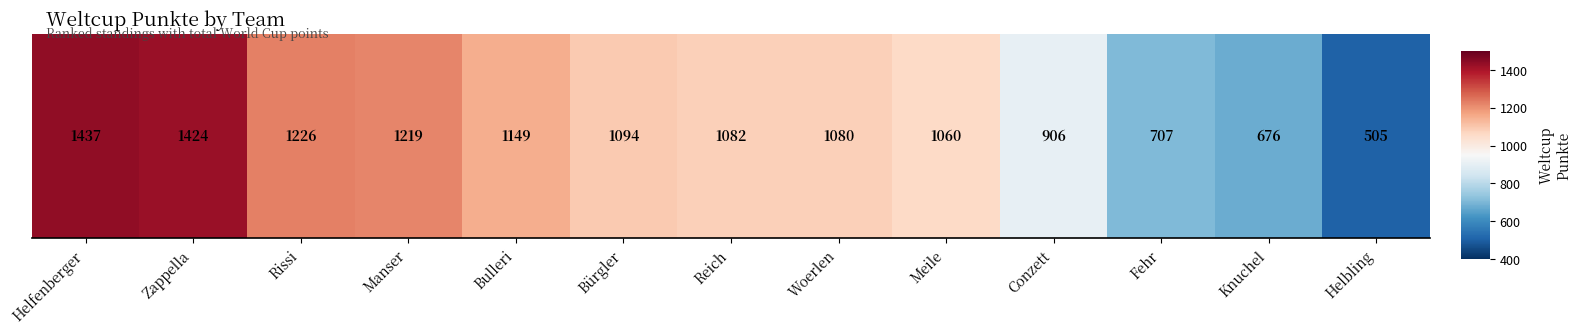

How many data points are above 1082?

6